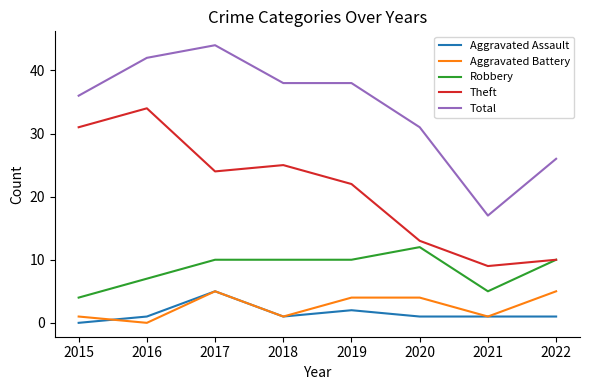

Which series has the widest spread of values?

Total